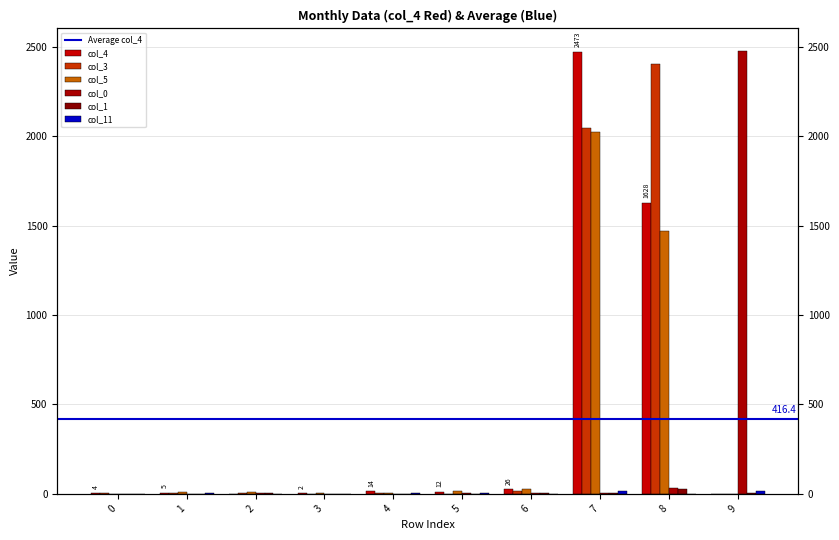

True or false: col_0 has a value of 7 at 6.

True